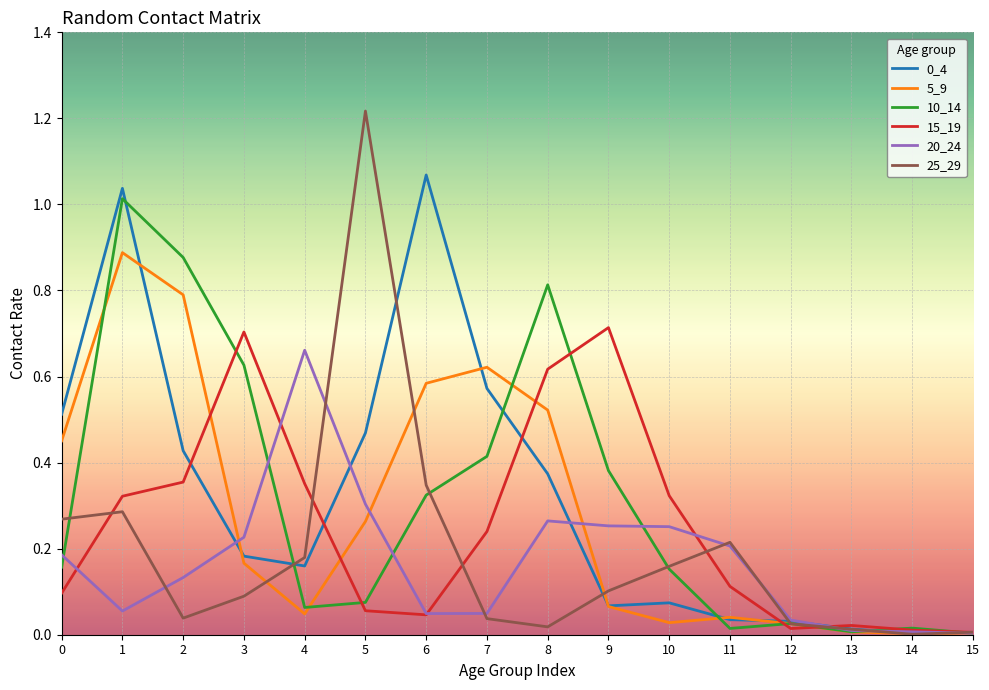

Is the value of 15_19 at 1 greater than the value of 10_14 at 15?

Yes